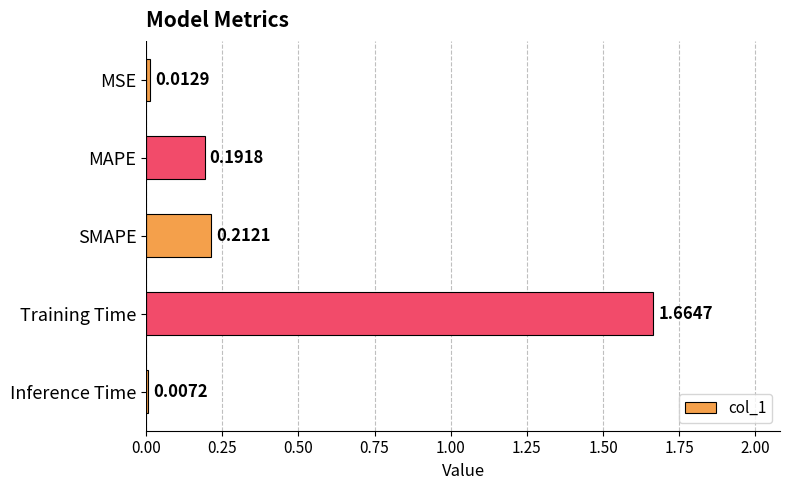

What is the average value?

0.4